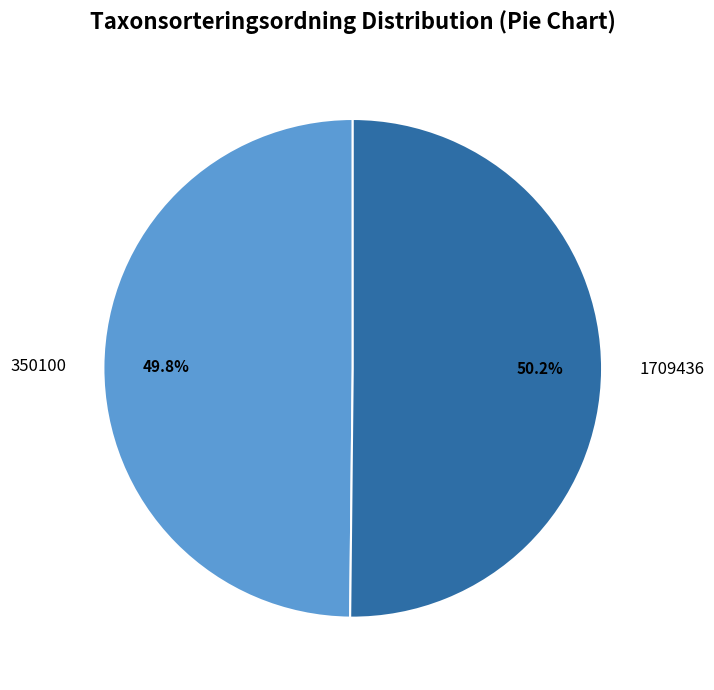

Does any single category account for the majority?

Yes